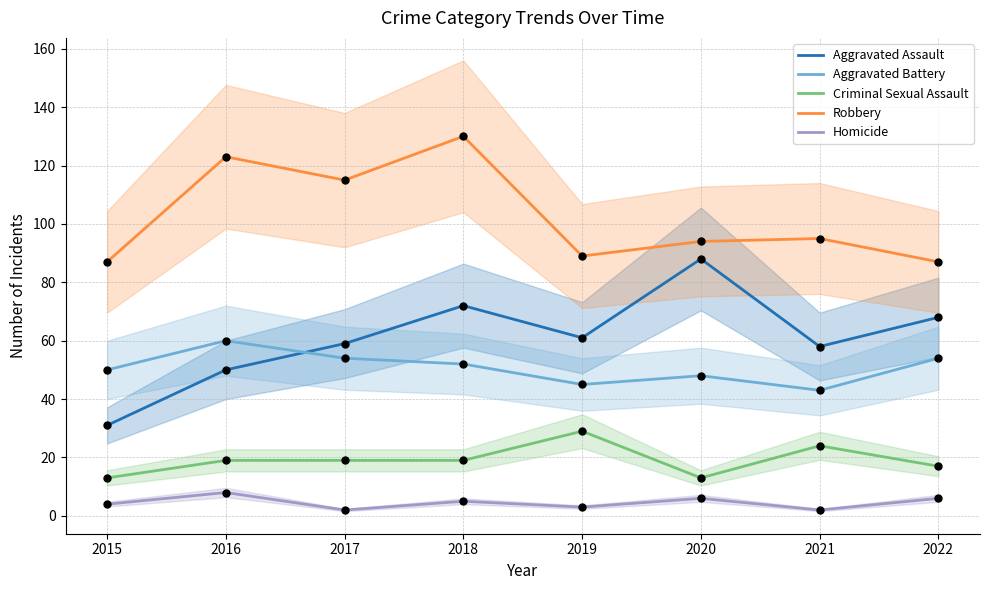

Which series has the largest Y range (max minus min)?

Aggravated Assault